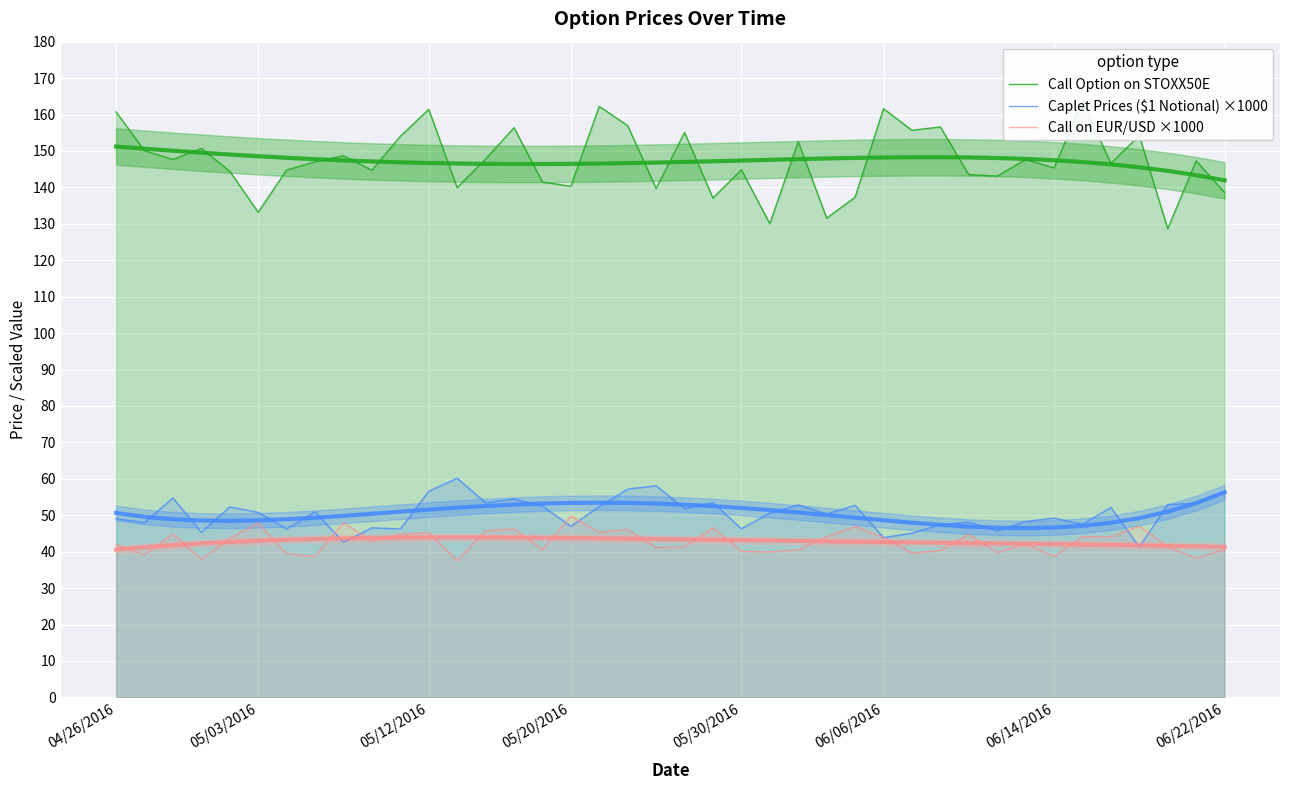

What is the difference between the second highest and second lowest values in the Call on EUR/USD ×1000 series?

10.1